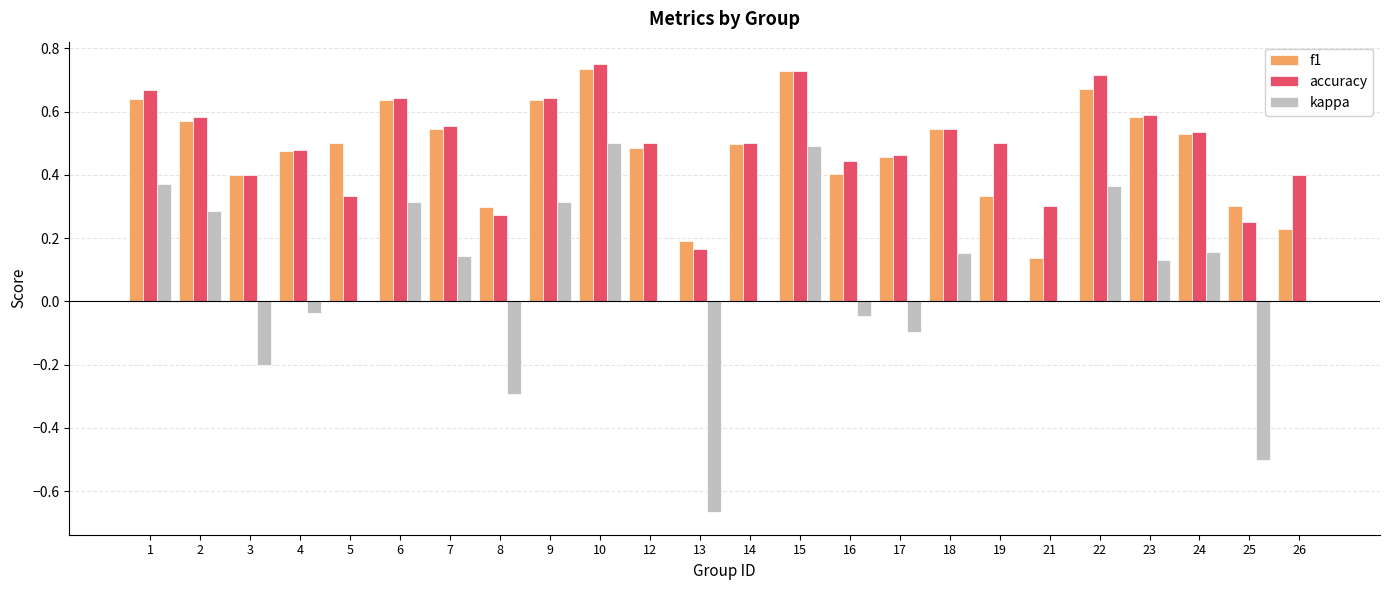

How many distinct data groups are displayed?

3